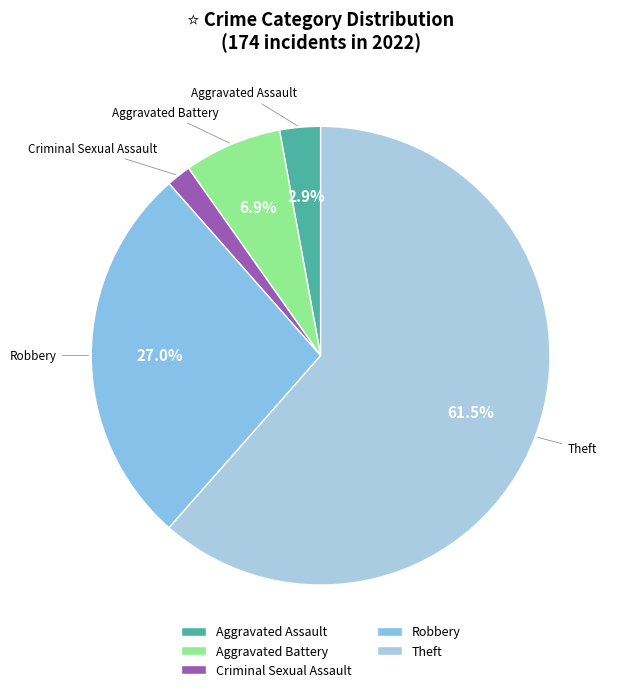

What percentage do Robbery and Aggravated Battery together represent?

33.9%